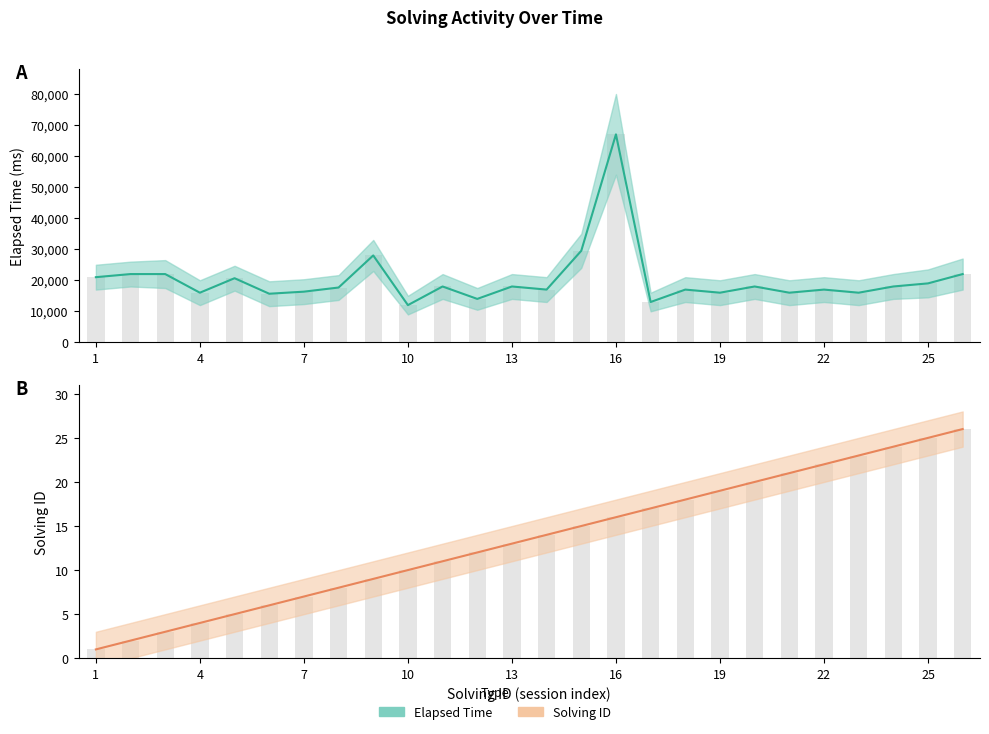

Does the chart contain stacked bars?

No